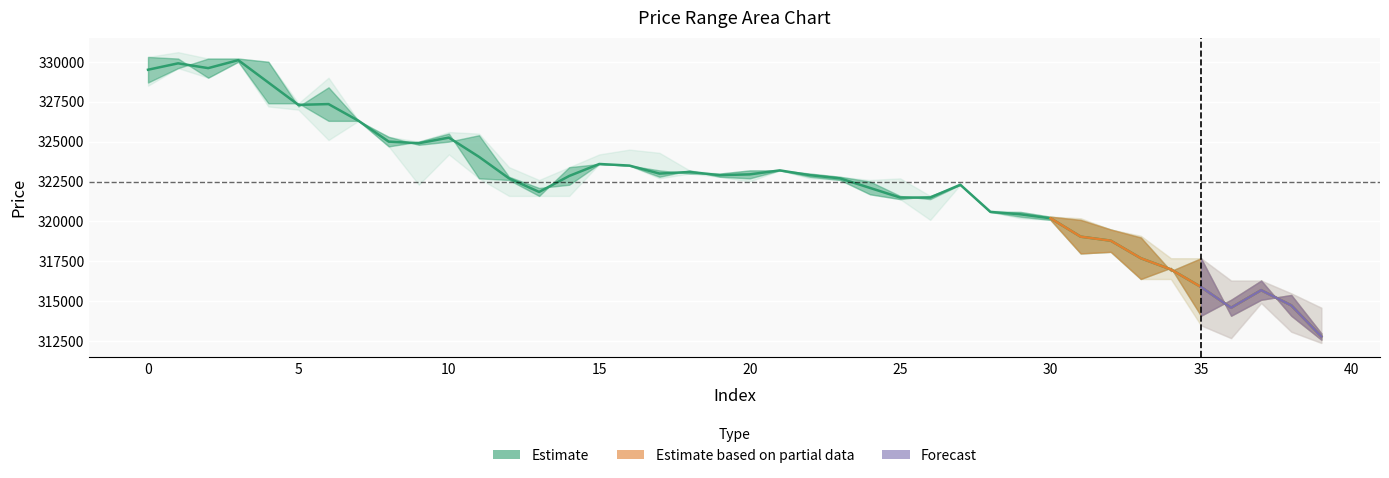

The value at 17 is 162203. True or false?

False